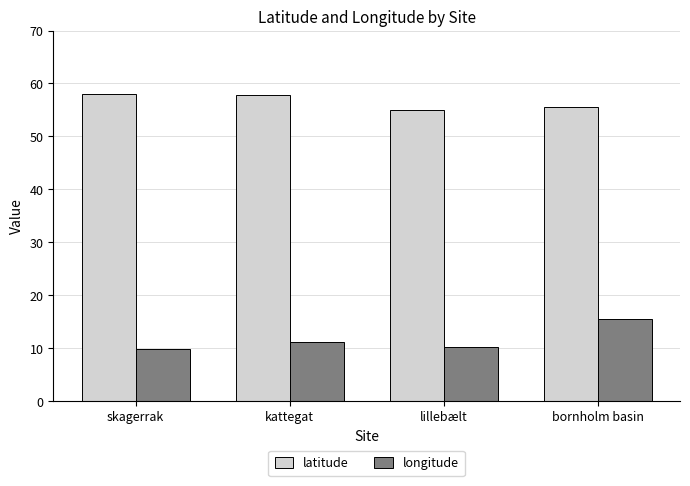

What is the approximate value of latitude at lillebælt?

55.0